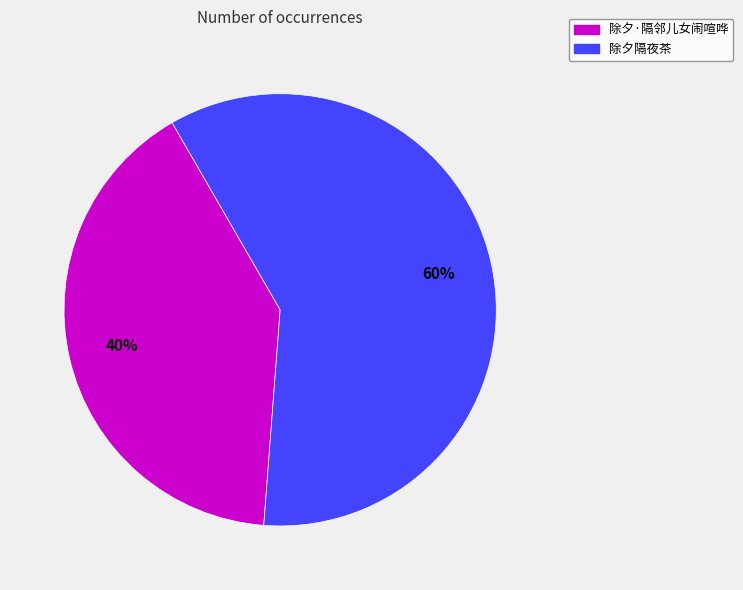

To the nearest percent, what is the combined percentage of 除夕隔夜茶 and 除夕·隔邻儿女闹喧哗?

100%